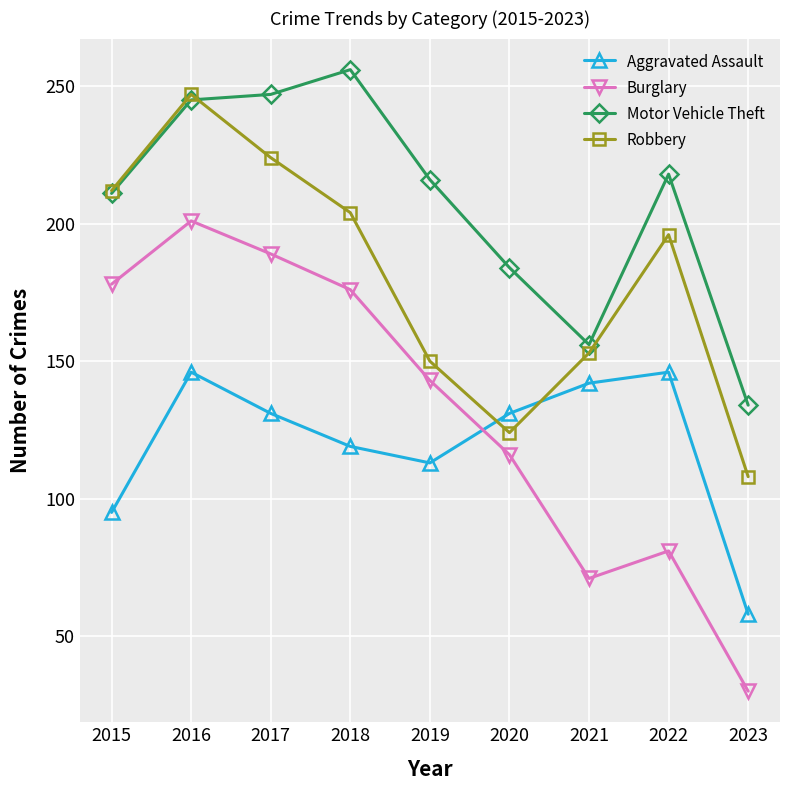

Which category has the lowest value in the Burglary series?

2023